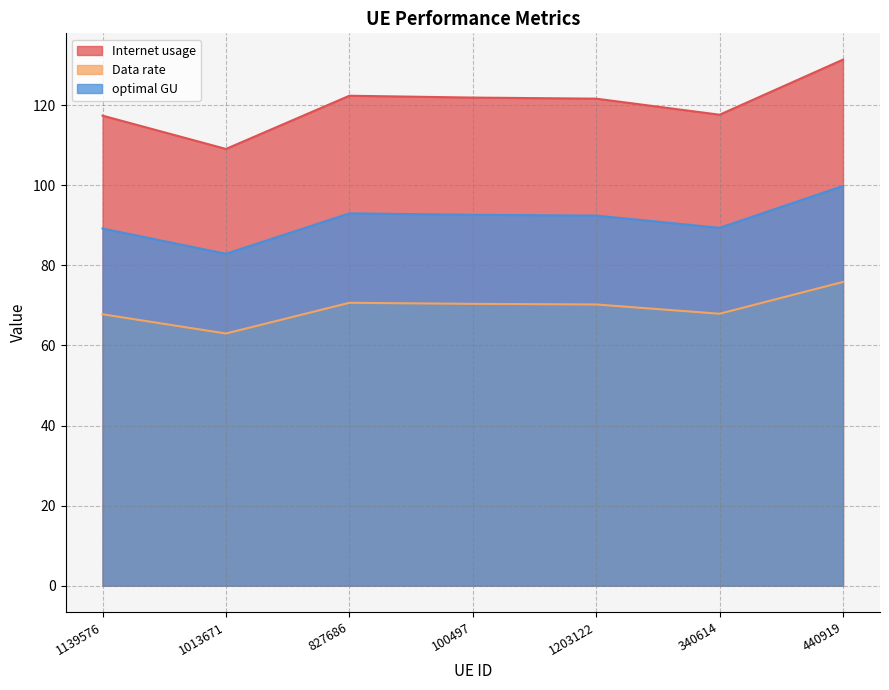

True or false: Internet usage and optimal GU intersect in this chart.

False